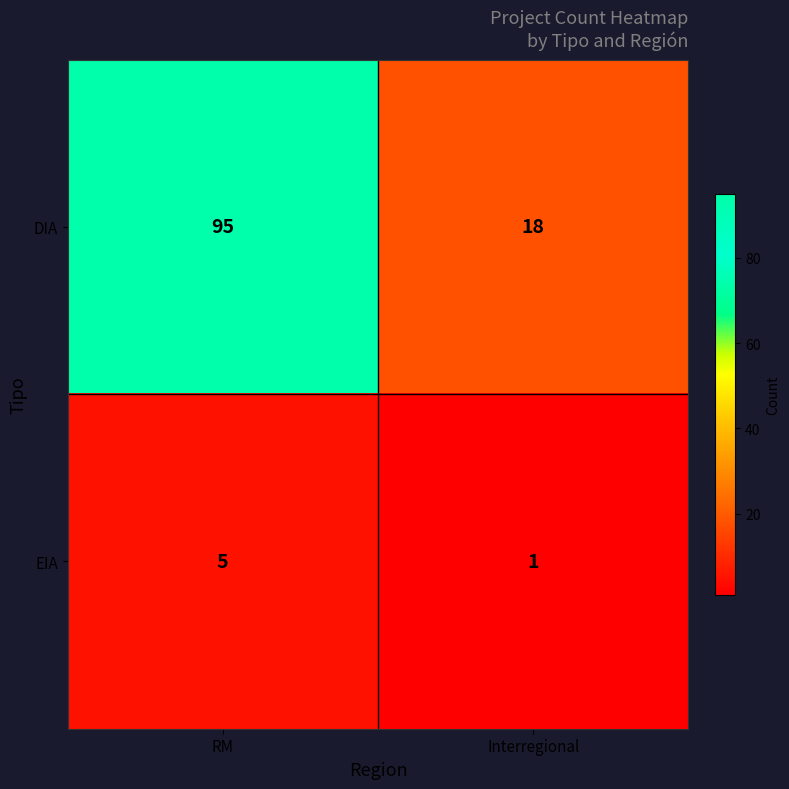

What is the difference between the highest and lowest values at Interregional?

17